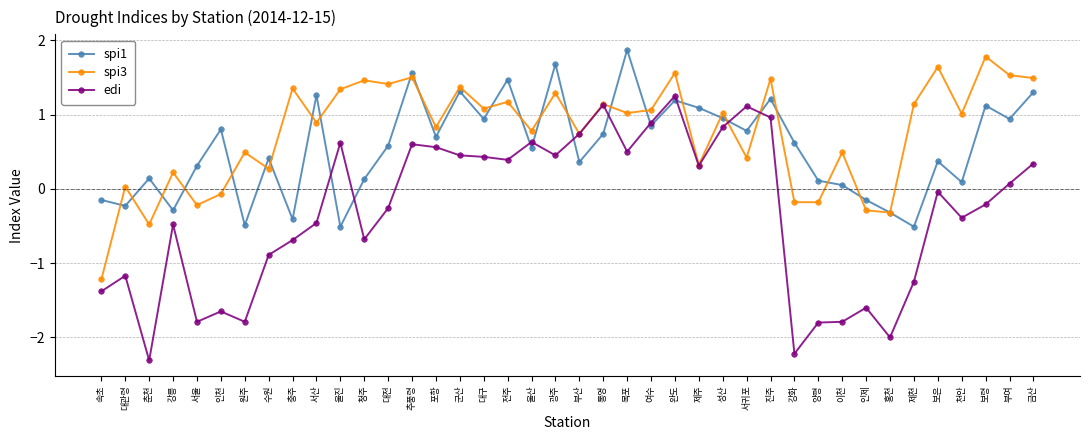

Which series changed the most between 울진 and 인제?

edi